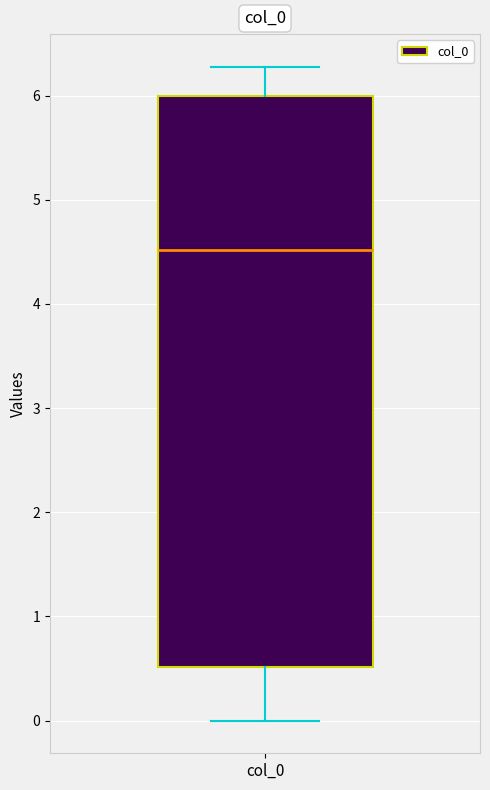

Transcribe this box plot: give where the median line is, the range the box spans, and where the two whiskers end, as read against the y-axis. The values are not printed on the chart, so give them approximately, as read against the axis.

median 4.5, box 0.5 to 6.0, whiskers 0.0 to 6.3